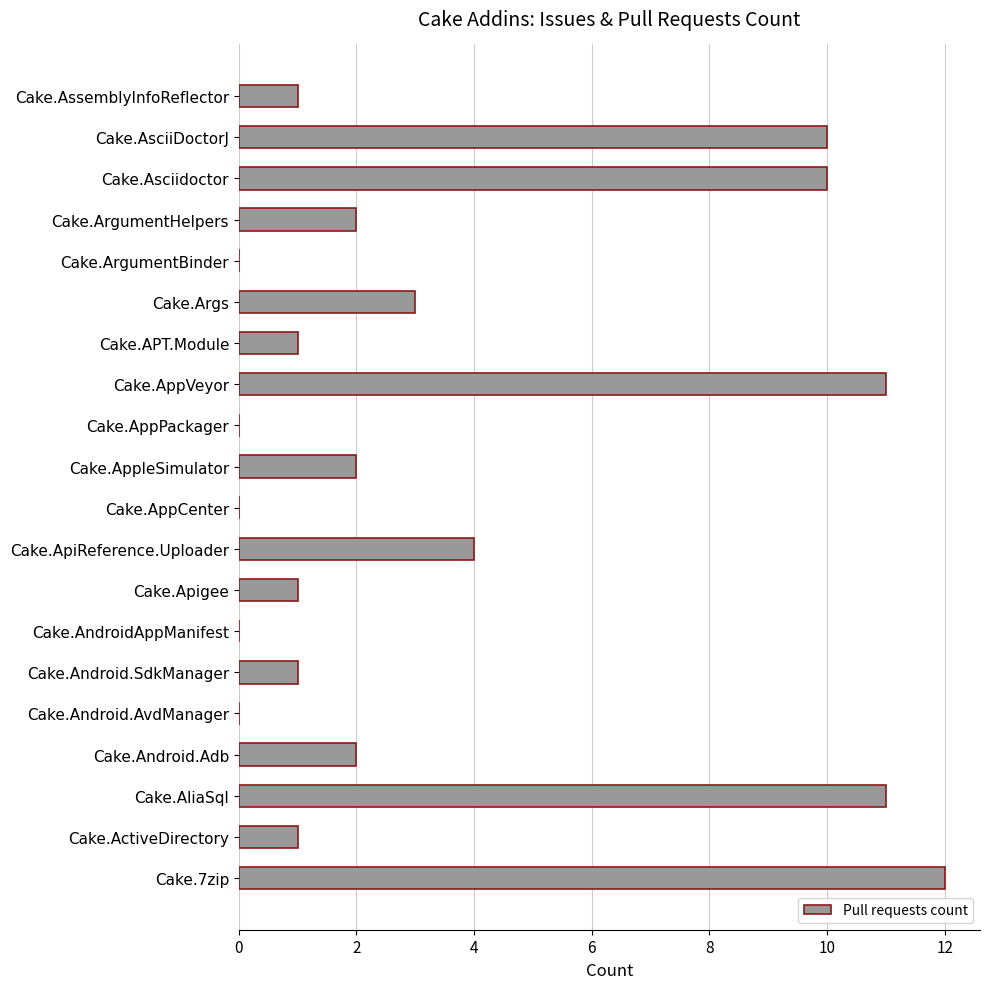

Is it true that the value at Cake.Android.Adb is 2?

True